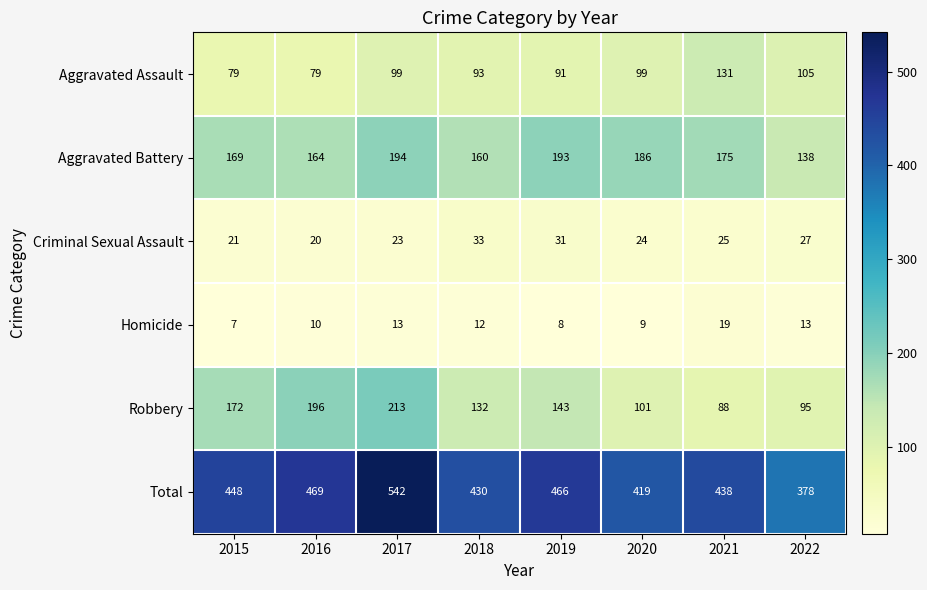

Between 2015 and 2020, which series saw the biggest shift?

Robbery